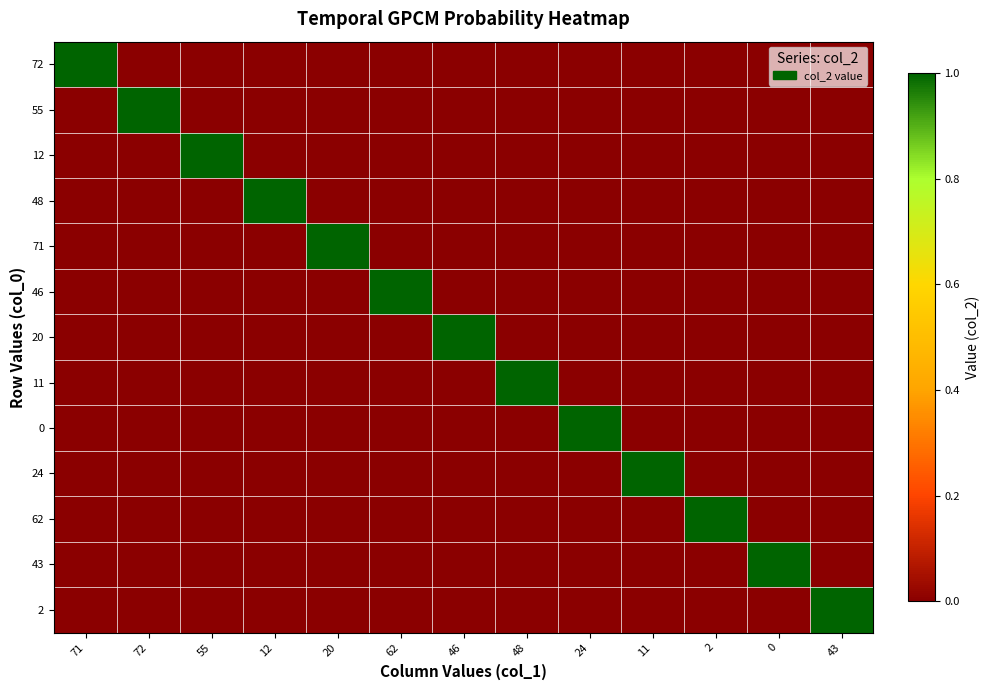

Which category has the highest value across all series?

71